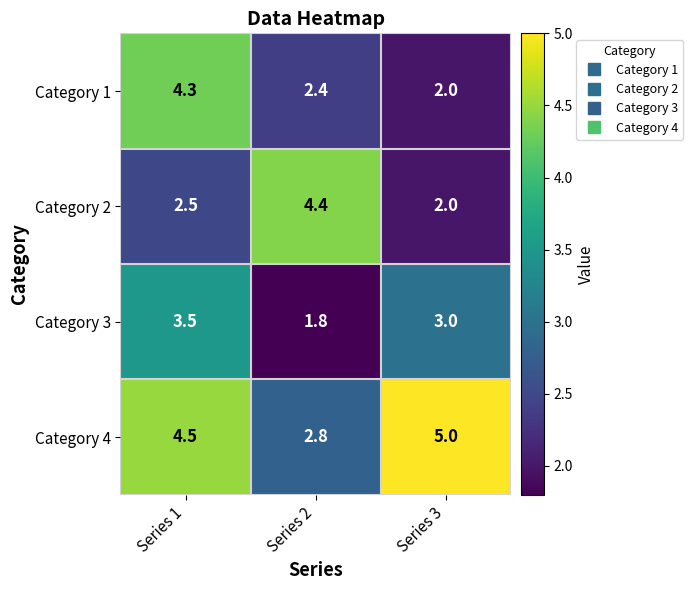

Reading left to right, transcribe all the data shown in this chart.

Category 1: Series 1=4.3	Series 2=2.4	Series 3=2.0
Category 2: Series 1=2.5	Series 2=4.4	Series 3=2.0
Category 3: Series 1=3.5	Series 2=1.8	Series 3=3.0
Category 4: Series 1=4.5	Series 2=2.8	Series 3=5.0